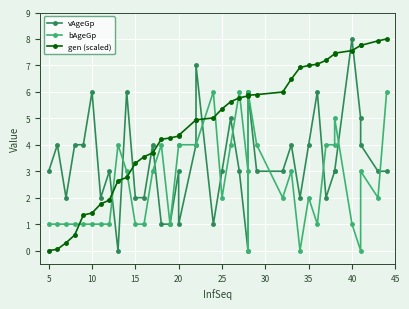

Is it true that gen (scaled) equals 2.3 at 17?

False